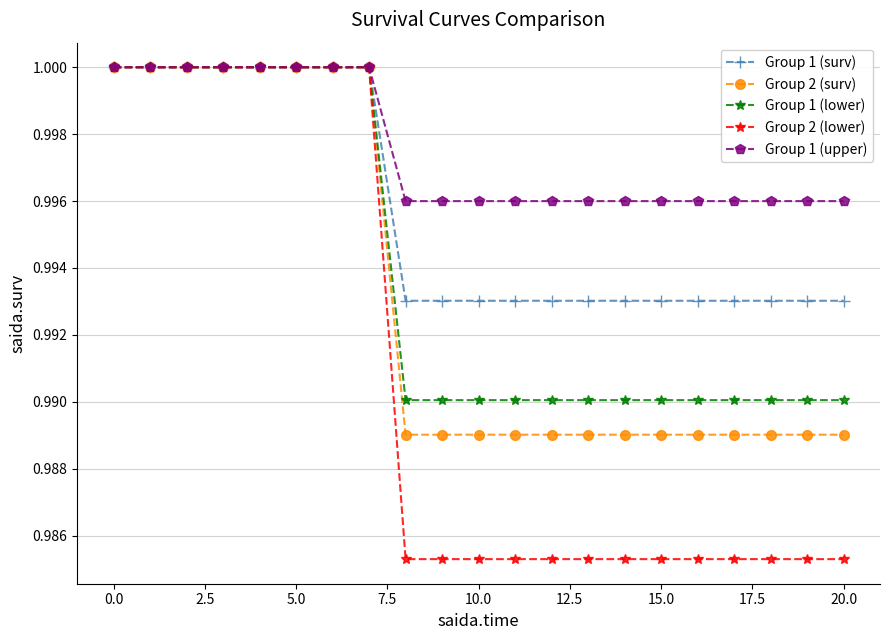

At how many categories does at least one series exceed 0?

21